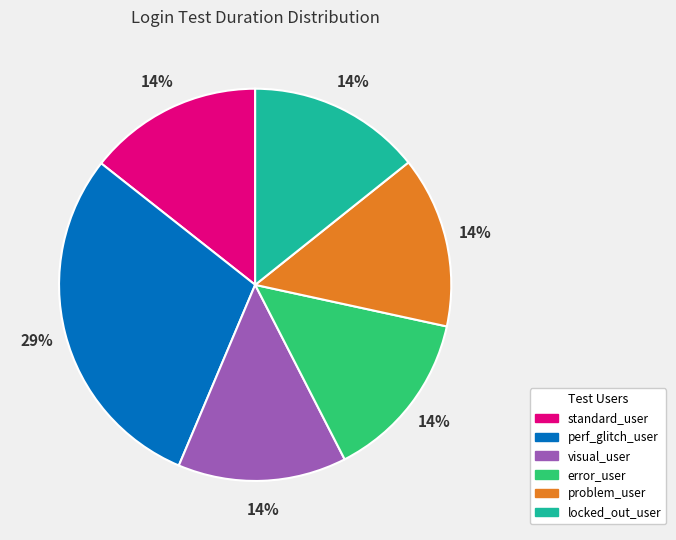

To the nearest percent, what is the difference between the largest and smallest slice percentages?

15%